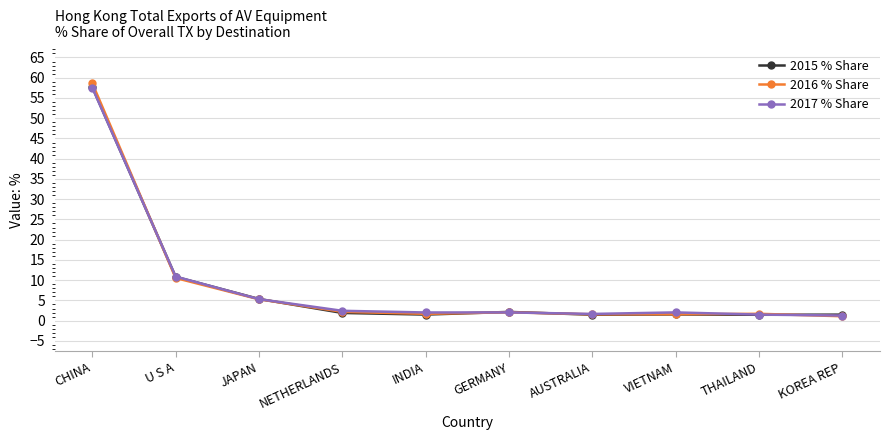

At which label does 2015 % Share reach its peak?

CHINA